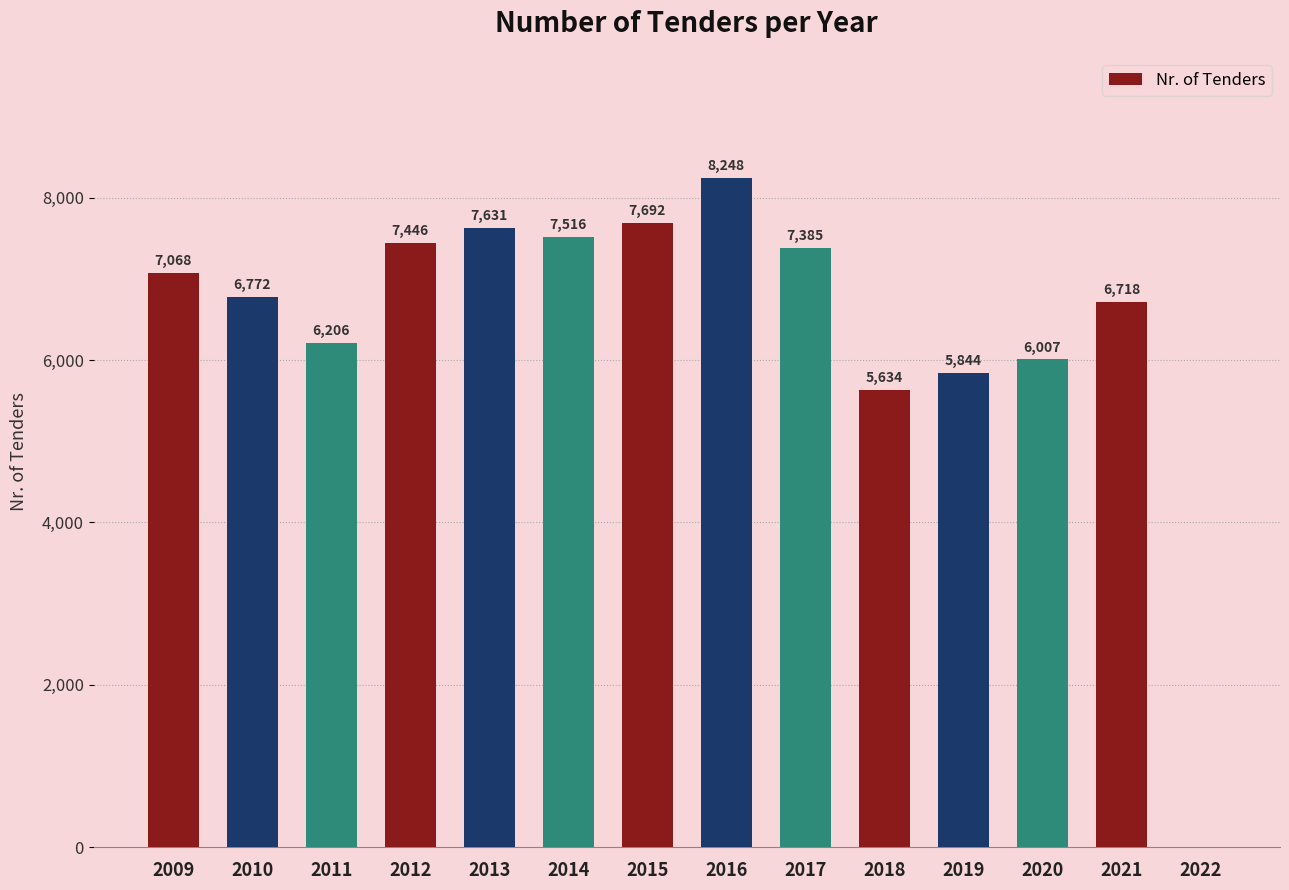

Is it true that the value at 2014 is 7516?

True